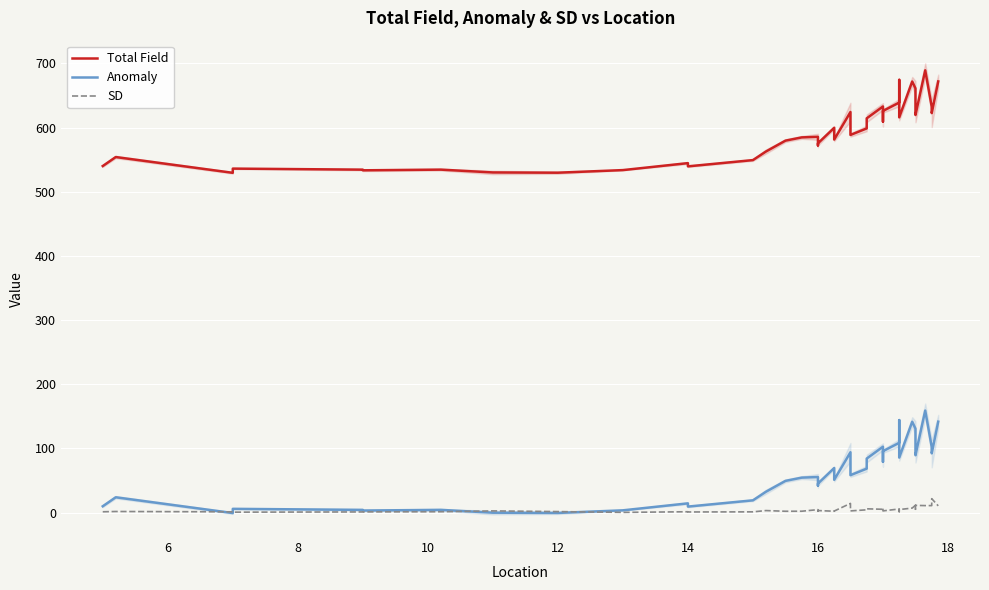

At how many categories does at least one series exceed 408?

40